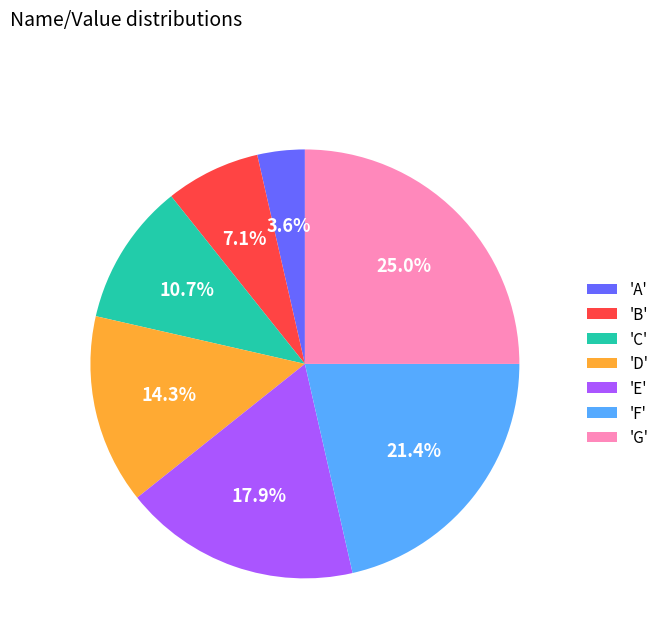

Is the sum of 'F' and 'G' greater than half?

No